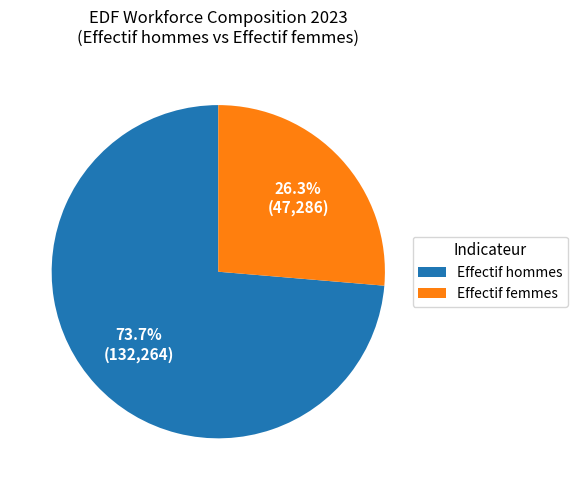

How many slices are in this pie chart?

2